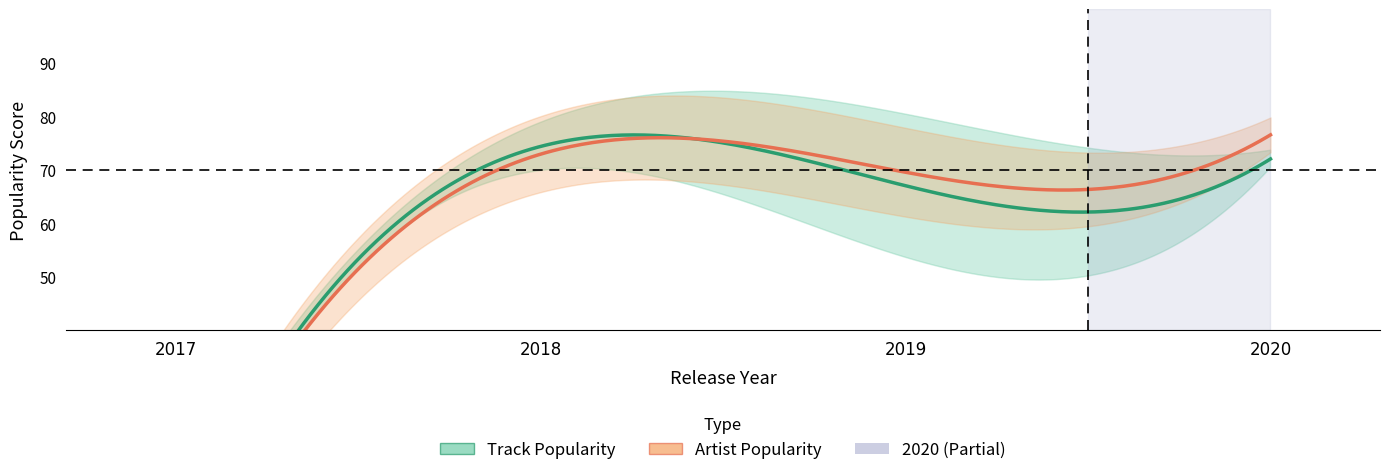

What is the label of the 11th point from the left?

10